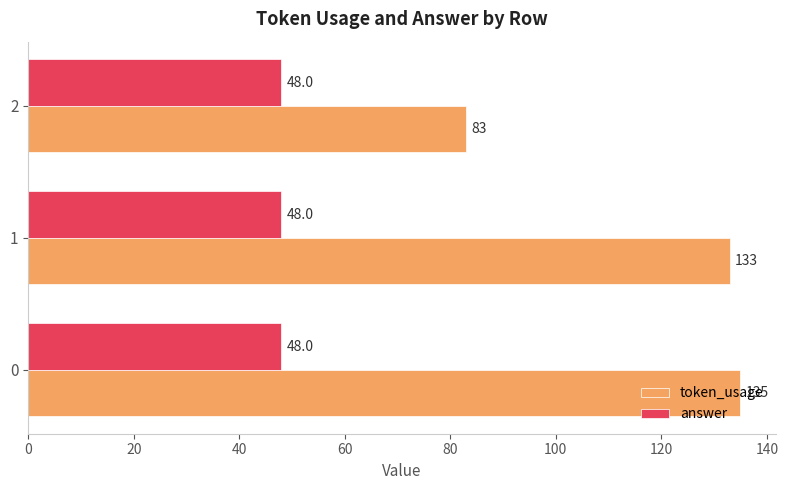

What is the difference between the maximum and minimum values in the token_usage series?

52